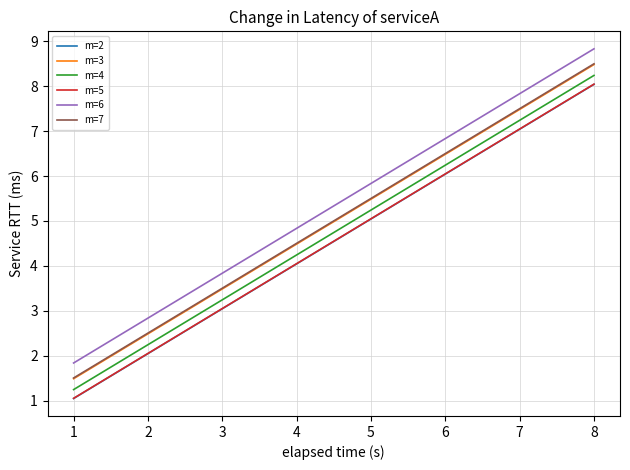

What is the highest value of the m=3 series?

8.5